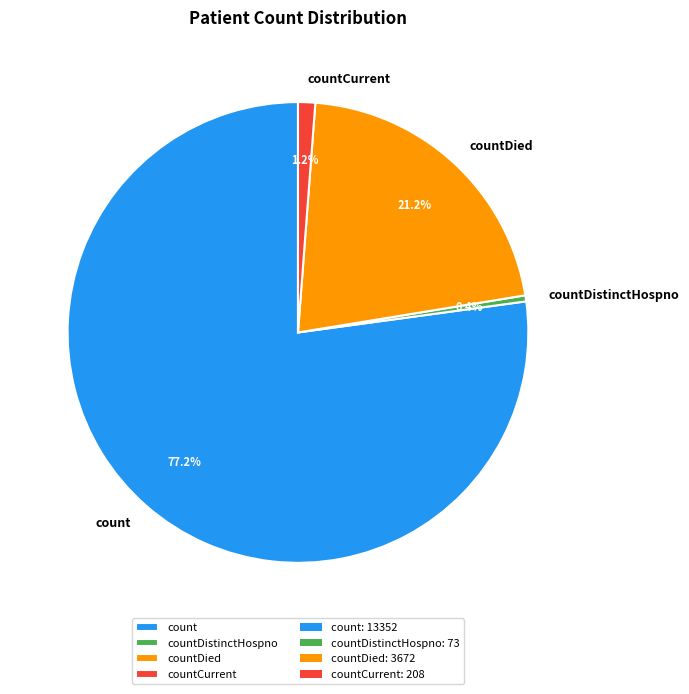

Rank the categories by value from highest to lowest.

count, countDied, countCurrent, countDistinctHospno